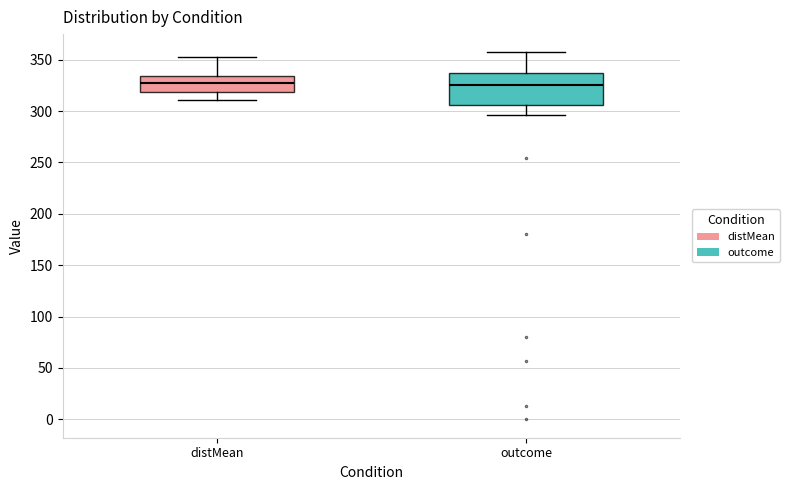

Reading left to right, transcribe this box plot: for each box, give where its median line is, the range the box spans, and where its two whiskers end, as read against the y-axis. The values are not printed on the chart, so give them approximately, as read against the axis.

distMean: median 325, box 320 to 335, whiskers 310 to 350
outcome: median 325, box 305 to 335, whiskers 295 to 355